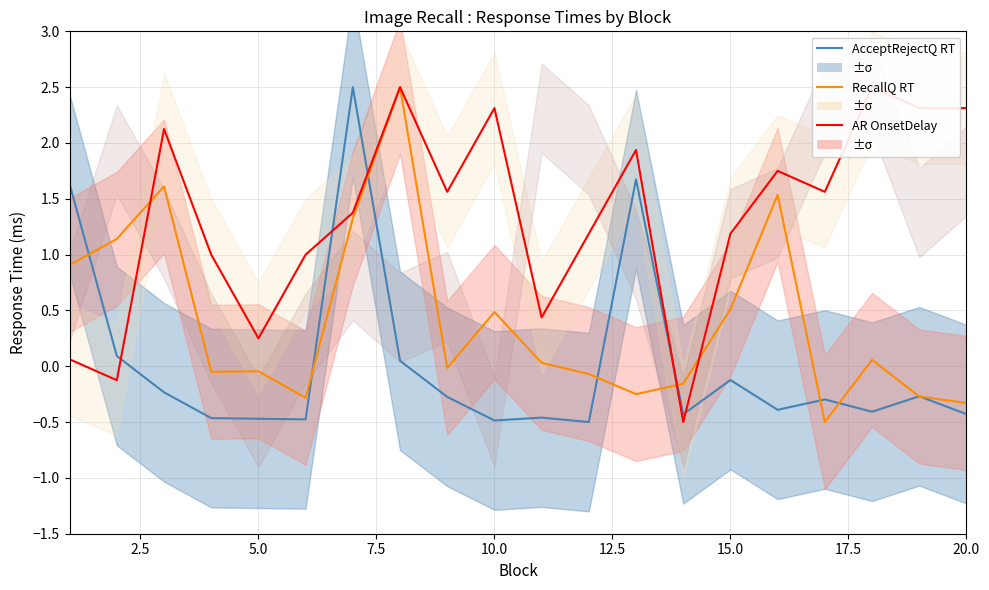

Which series has the largest total across all categories?

AR OnsetDelay